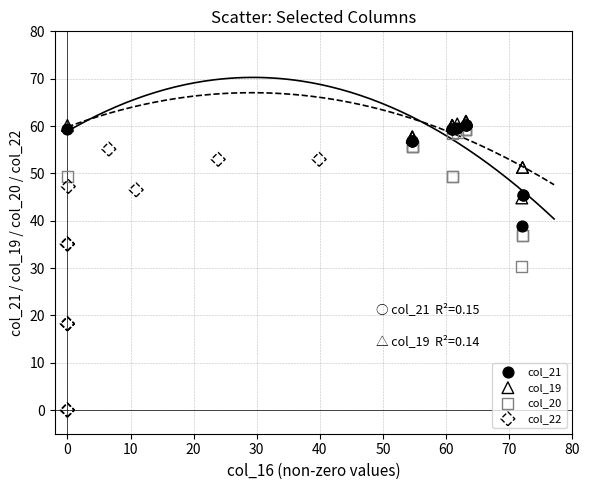

Which series reaches the minimum Y coordinate?

col_22